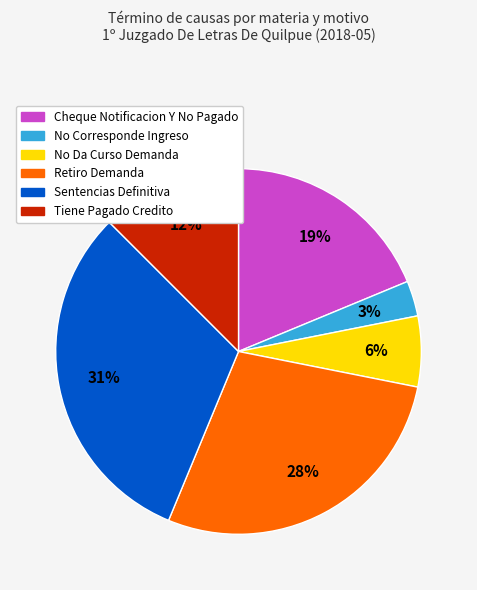

Does any single category account for the majority?

No